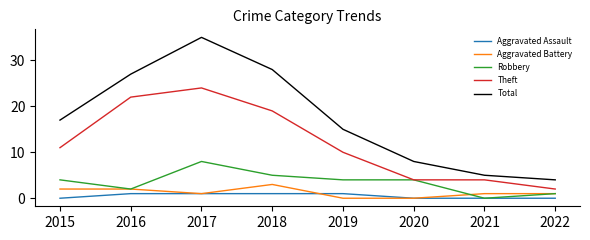

Which series changed the most between 2018 and 2020?

Total